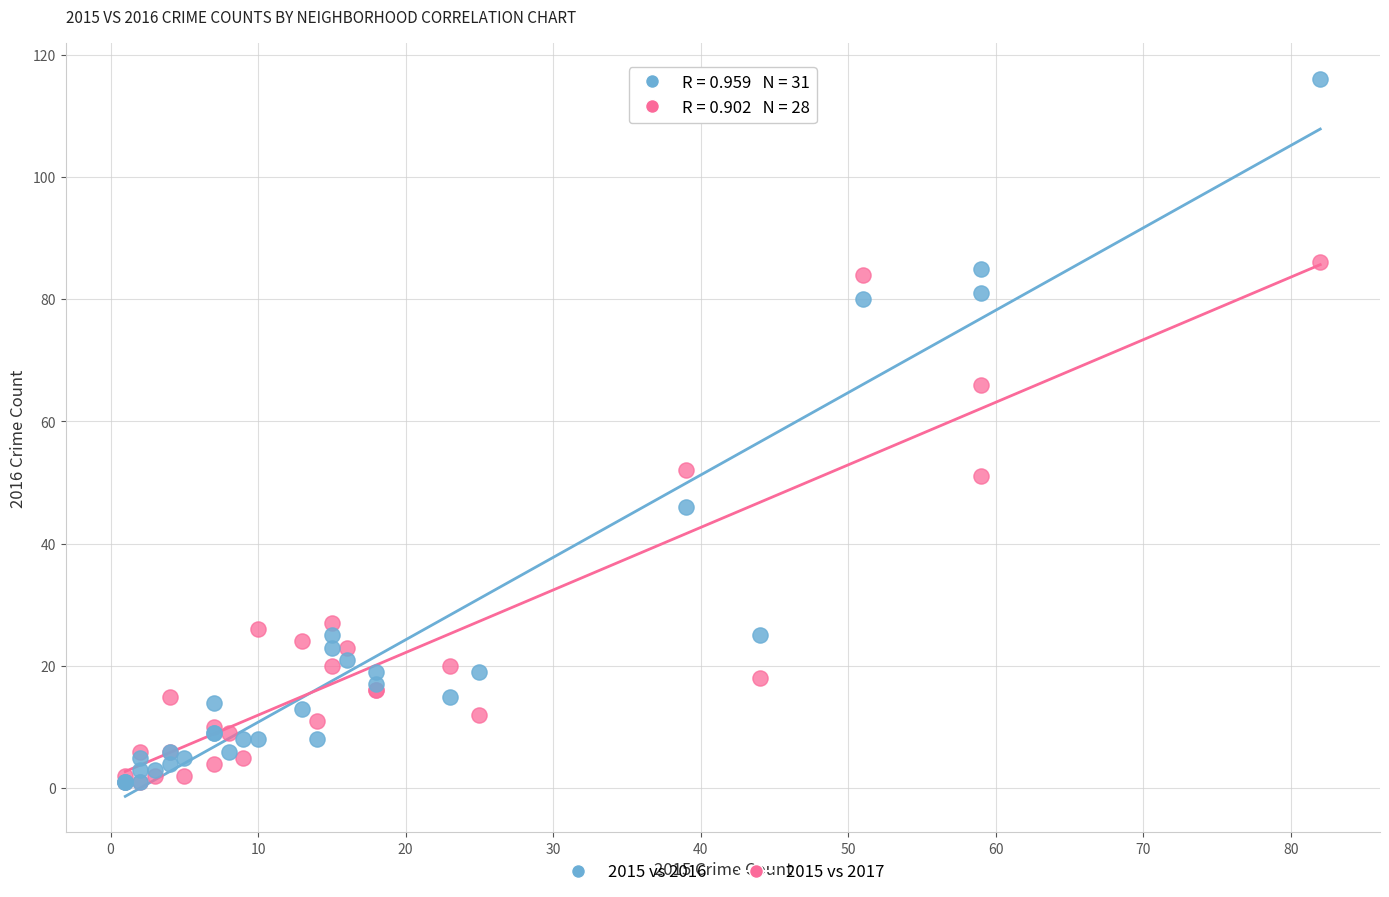

Which series contains the highest Y value?

2015 vs 2016